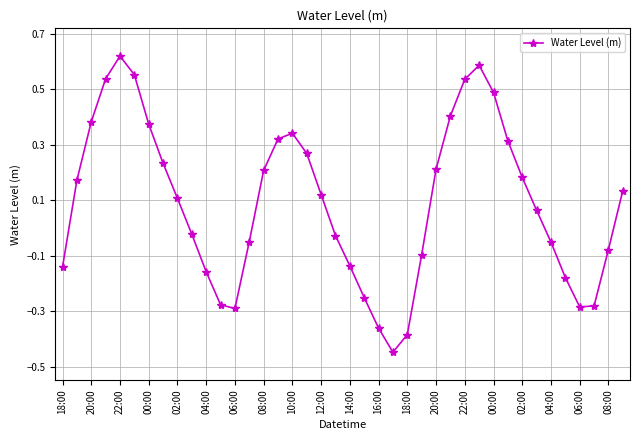

What is the sum of all values?

3.6